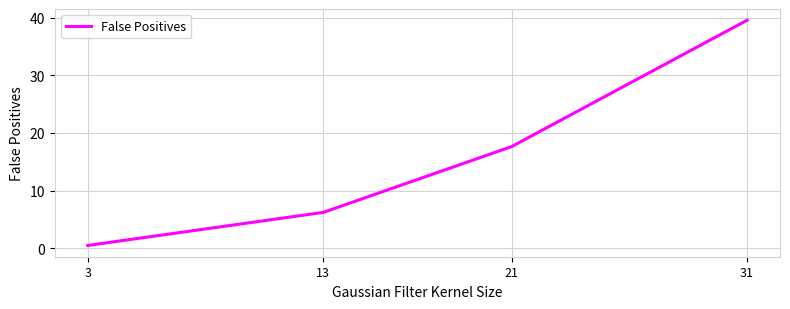

Which category has the highest value across all series?

31